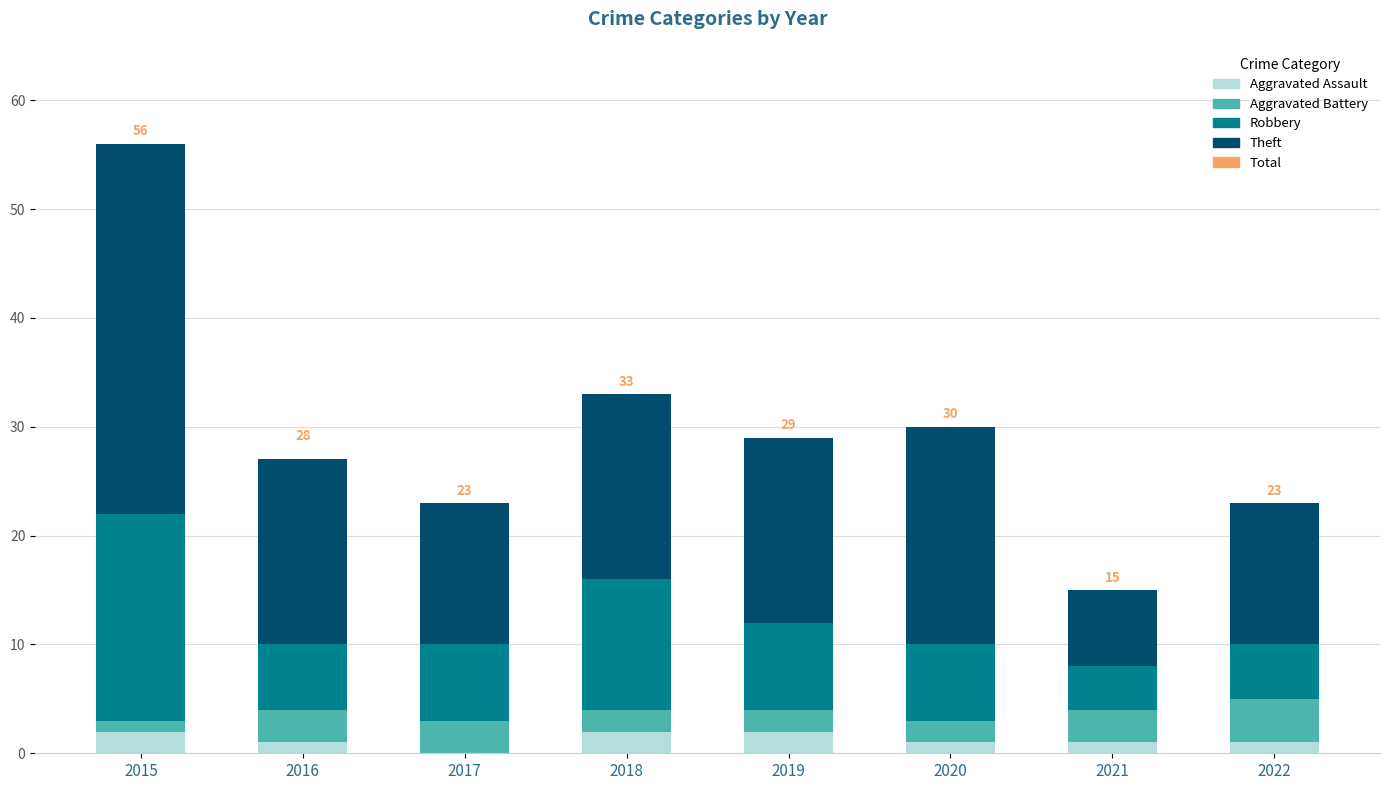

Are the bars grouped side by side (vs. stacked)?

No